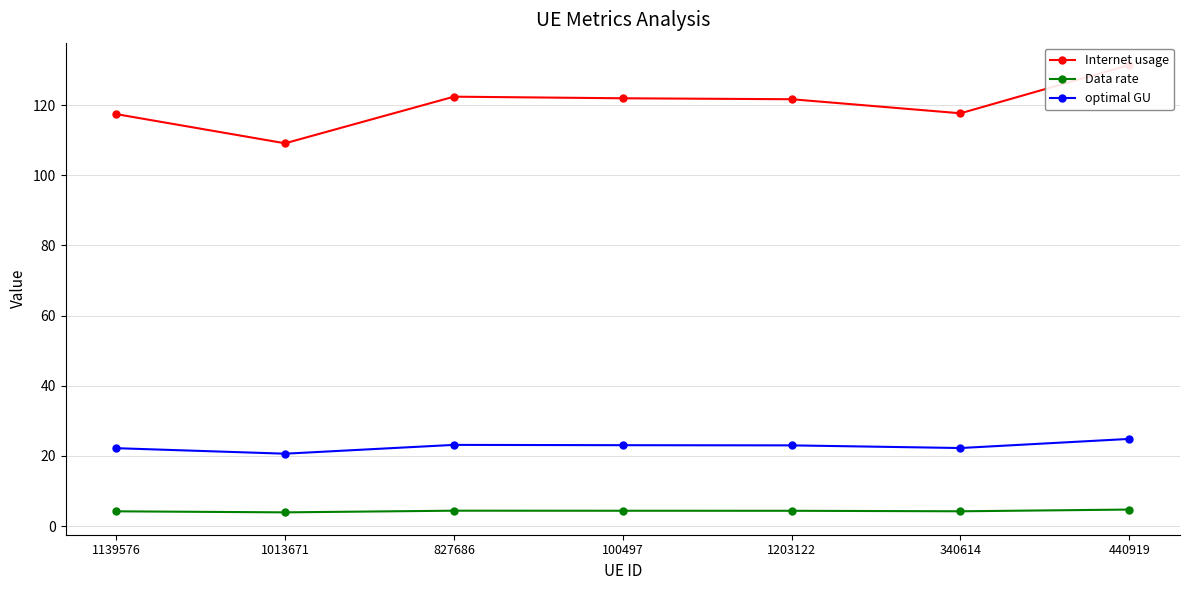

Is it true that optimal GU equals 23.1 at 827686?

True